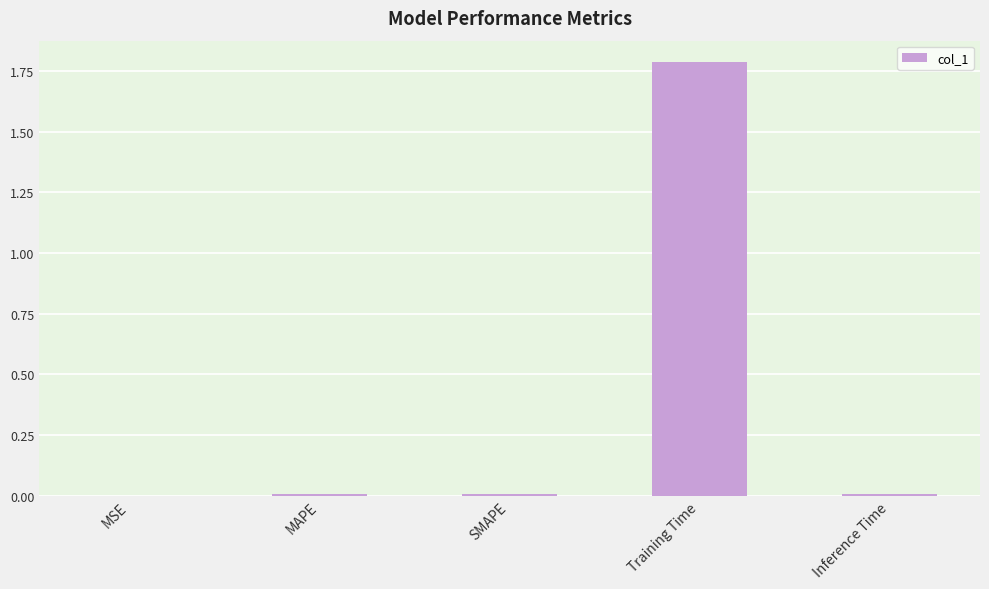

What is the sum of all values?

1.8